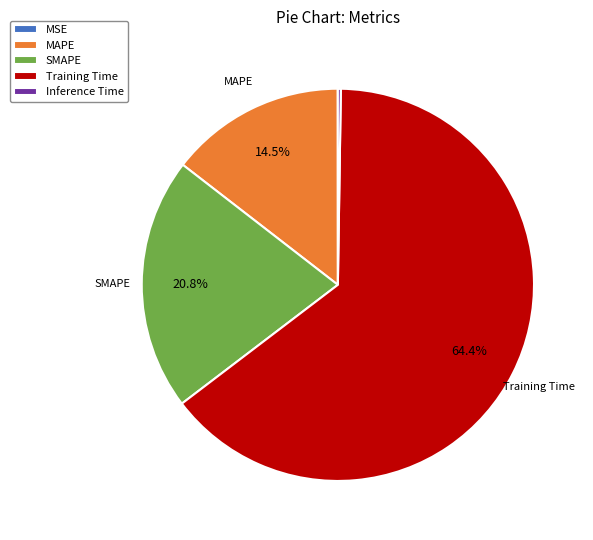

Which slice is the largest?

Training Time